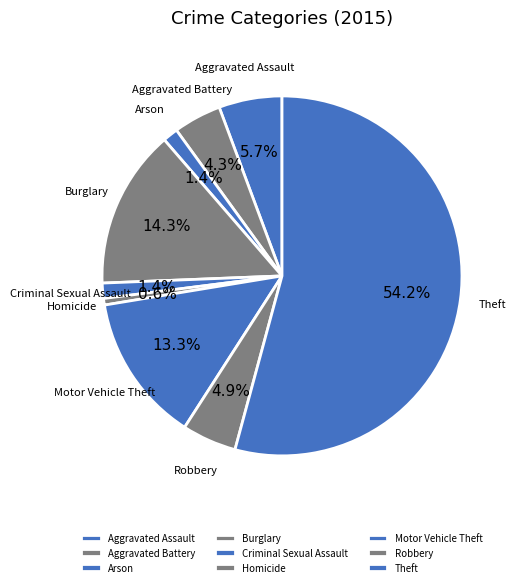

What is the largest slice in the pie chart?

Theft